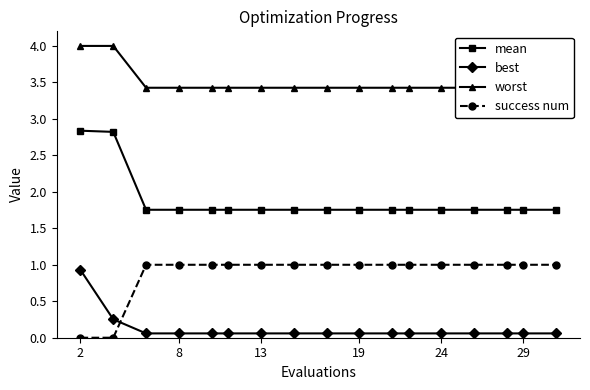

True or false: best and mean cross at least once.

False